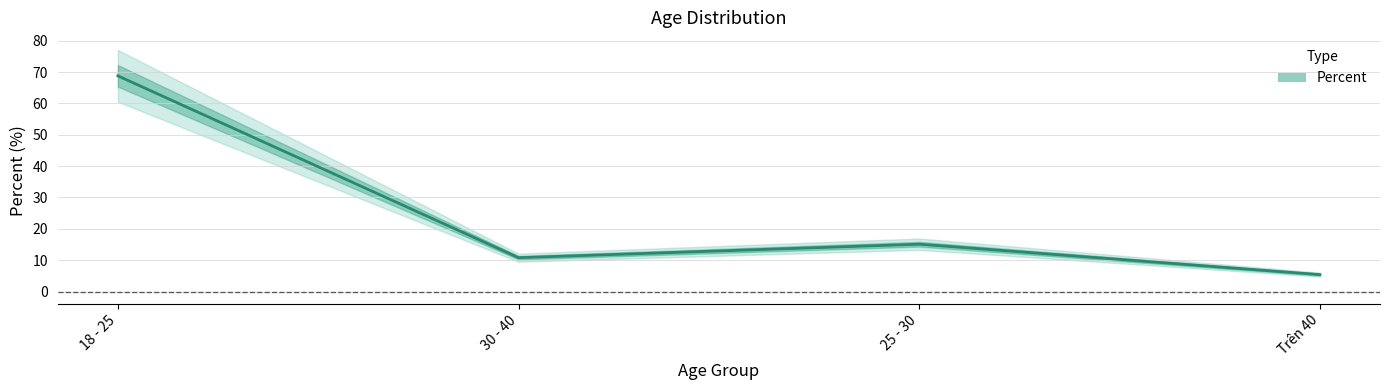

What is the label of the 1st point from the right?

Trên 40